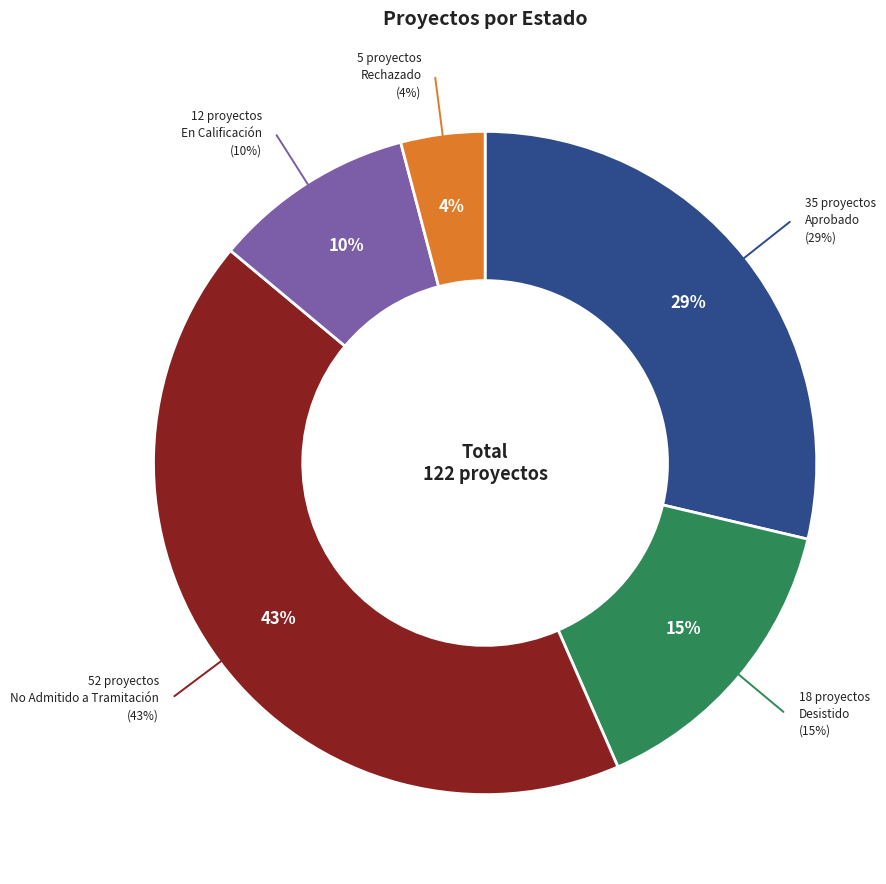

What is the largest slice in the pie chart?

No Admitido a Tramitación